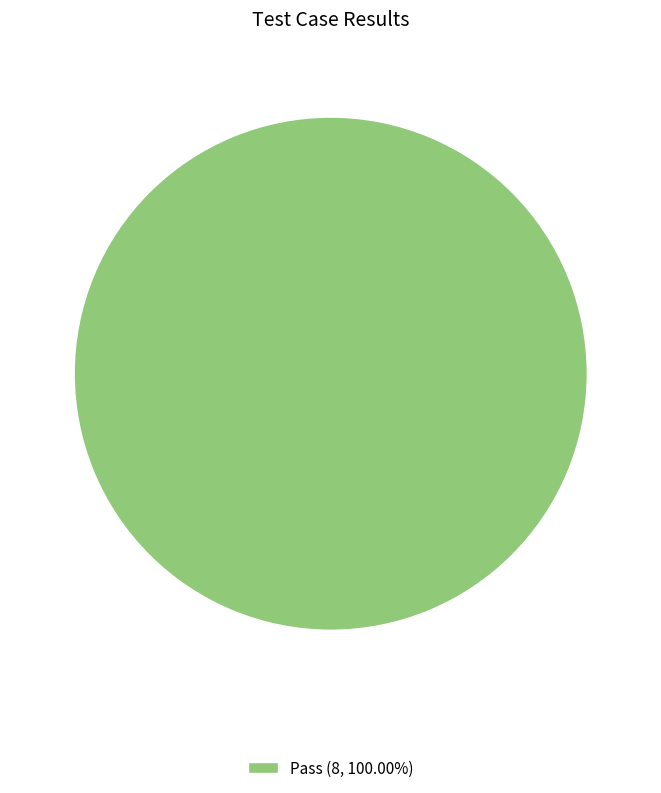

Is there any slice that represents more than half of the pie?

Yes